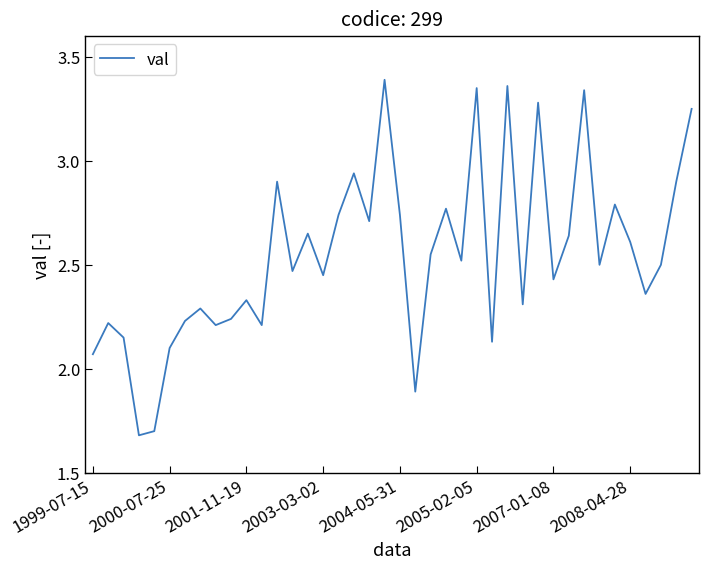

What is the minimum value shown in the chart?

1.7